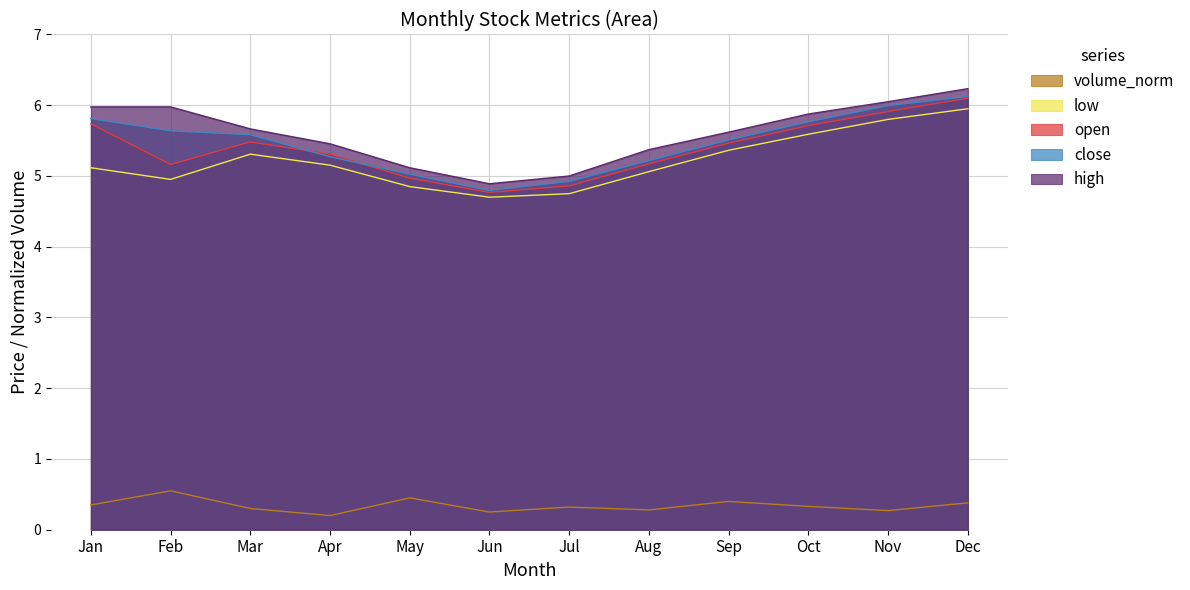

True or false: low and volume_norm intersect in this chart.

False